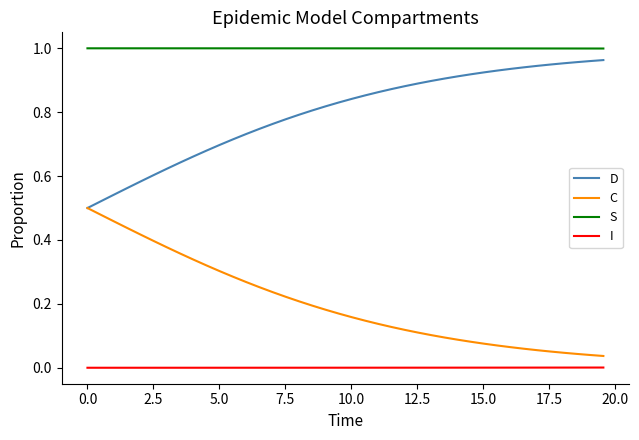

Which series has the largest total across all categories?

S